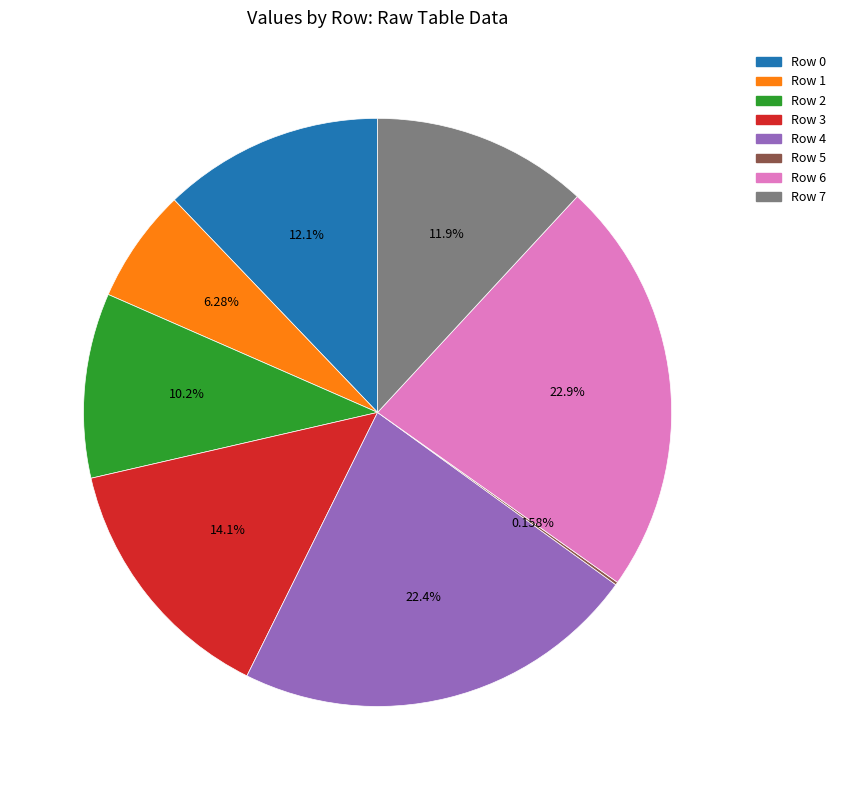

To the nearest percent, what is the difference between the largest and smallest slice percentages?

23%